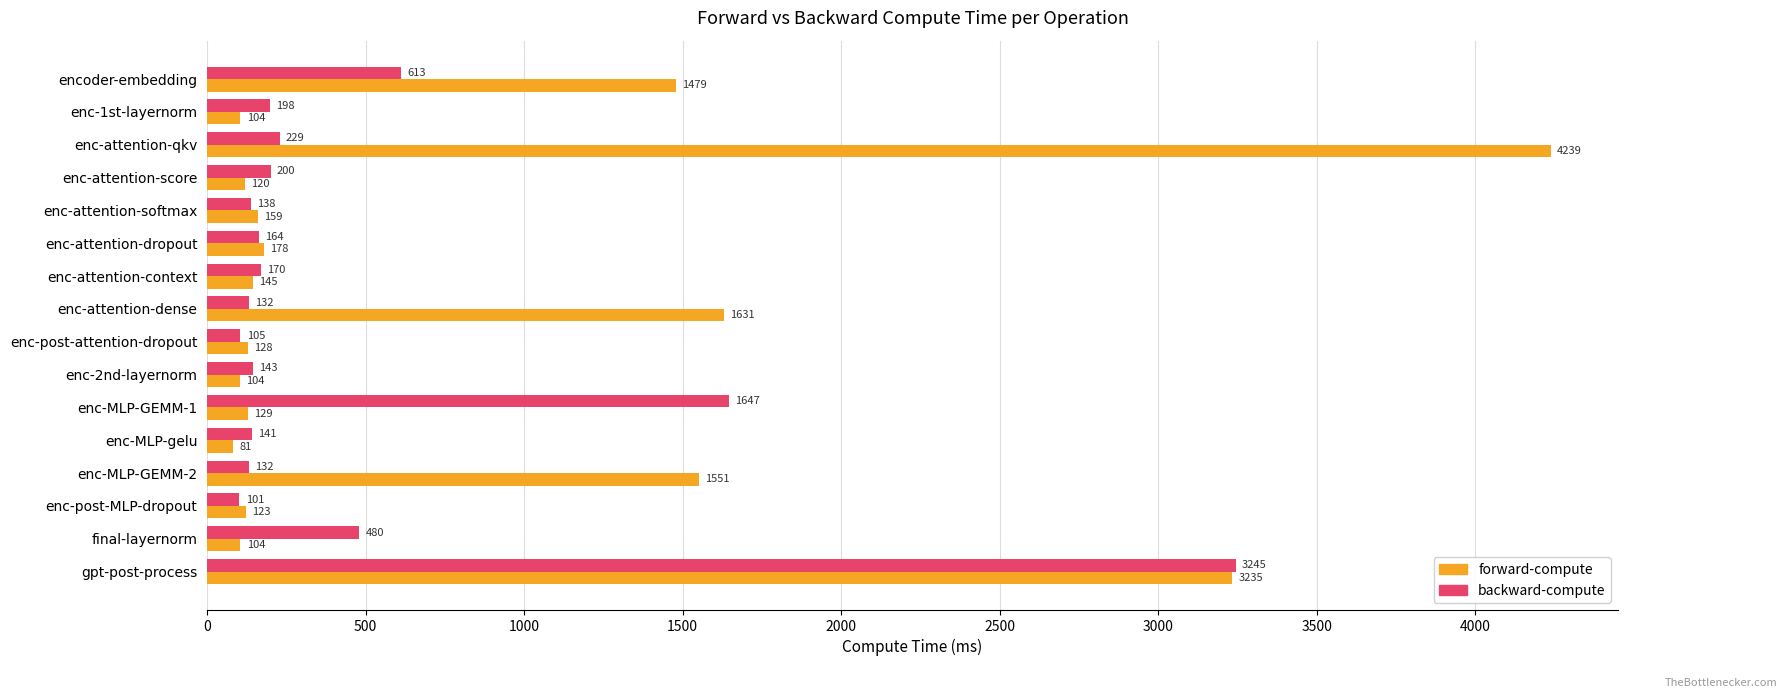

At which label is forward-compute closest to 2159?

enc-attention-dense